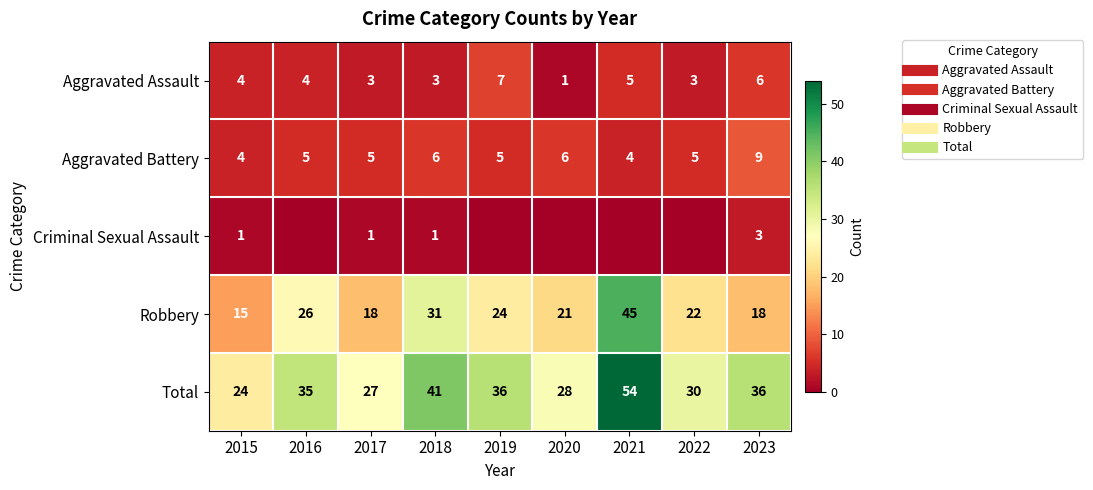

True or false: Total has a value of 27 at 2017.

True